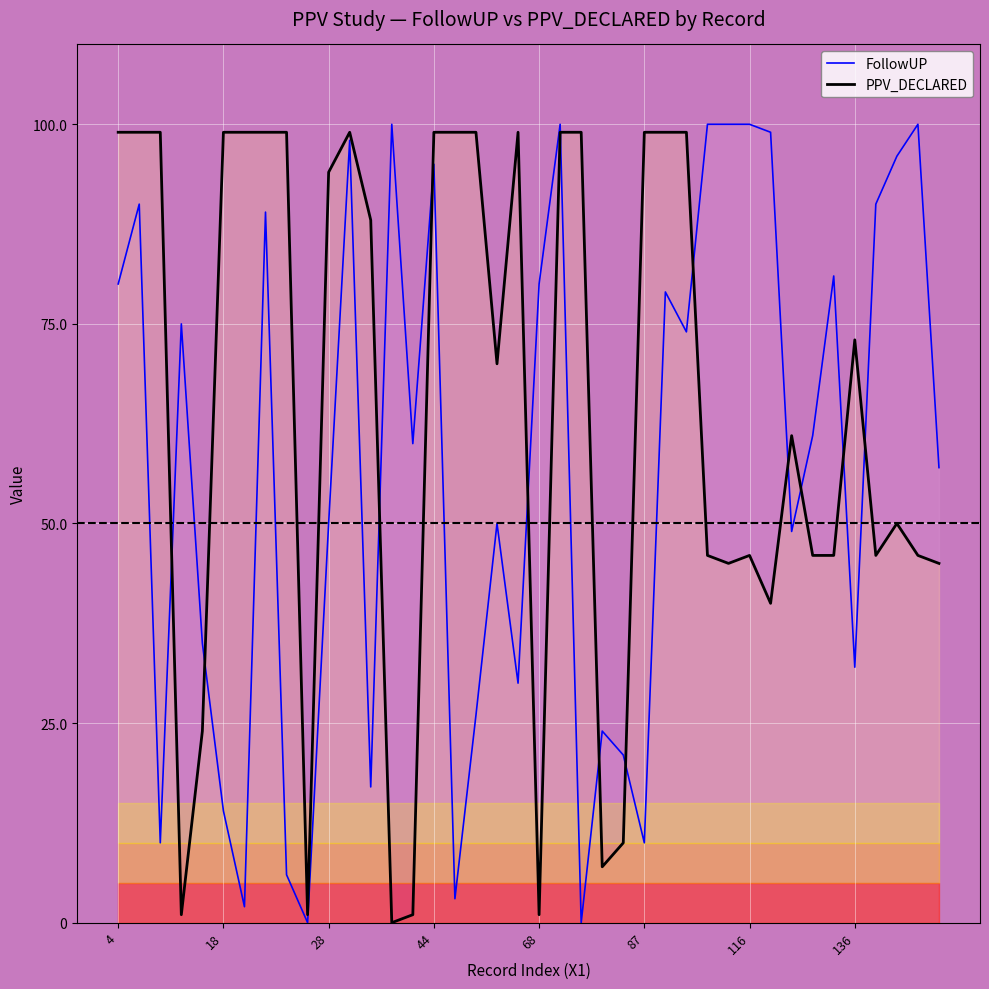

The PPV_DECLARED series shows 24 at 116. True or false?

False